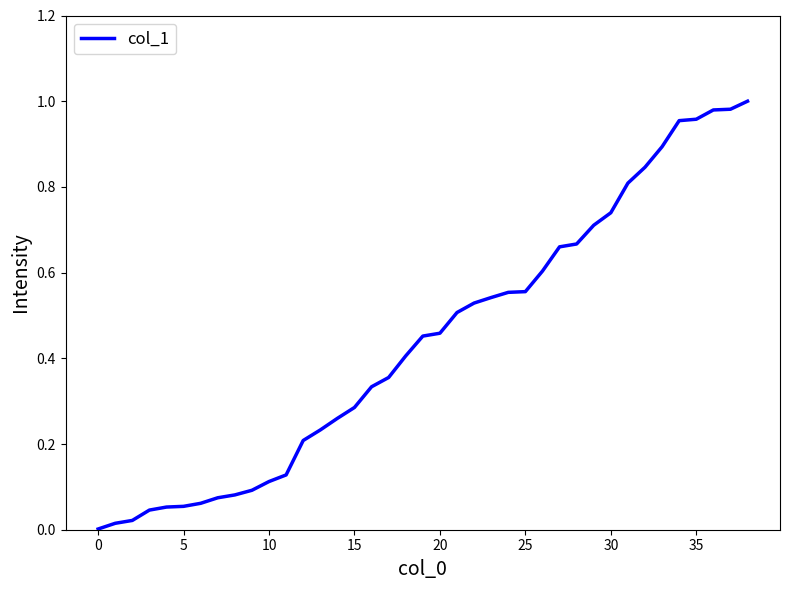

Does the chart display data point markers on the line(s)?

No